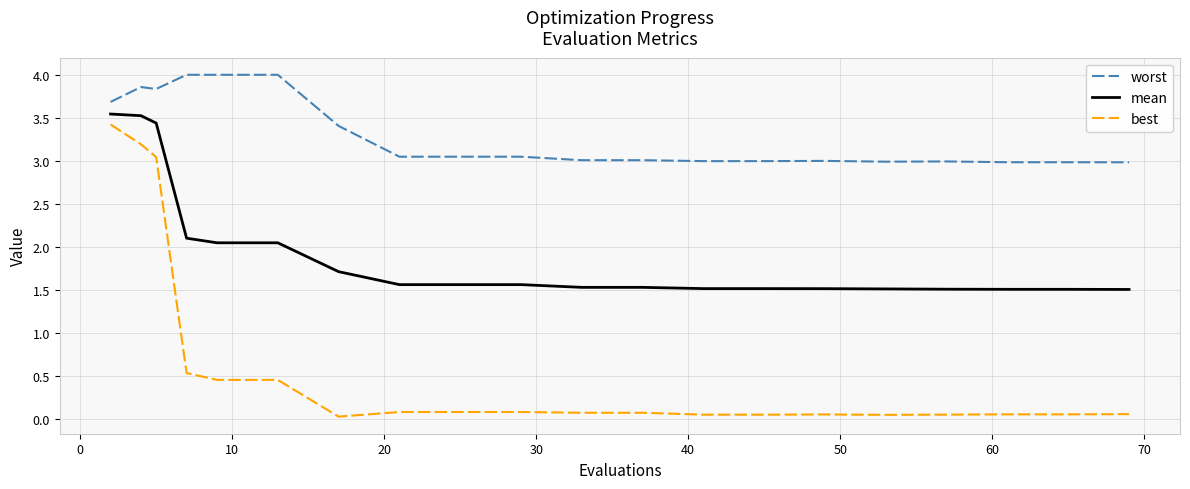

Is this an area chart (filled region under the line)?

No